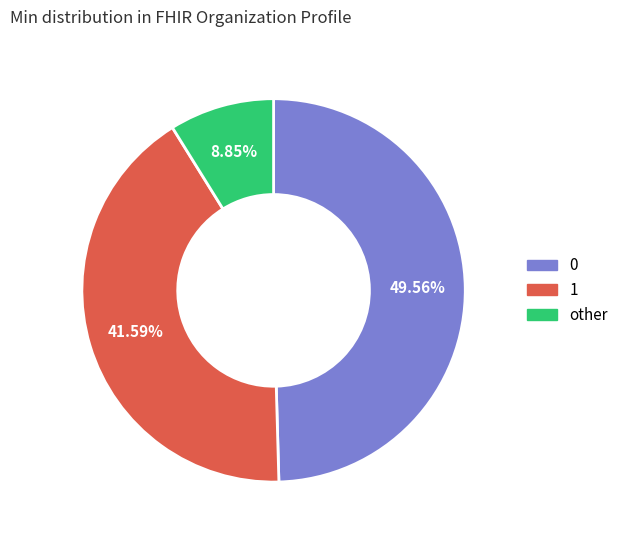

Which category has the smallest portion of the pie?

other